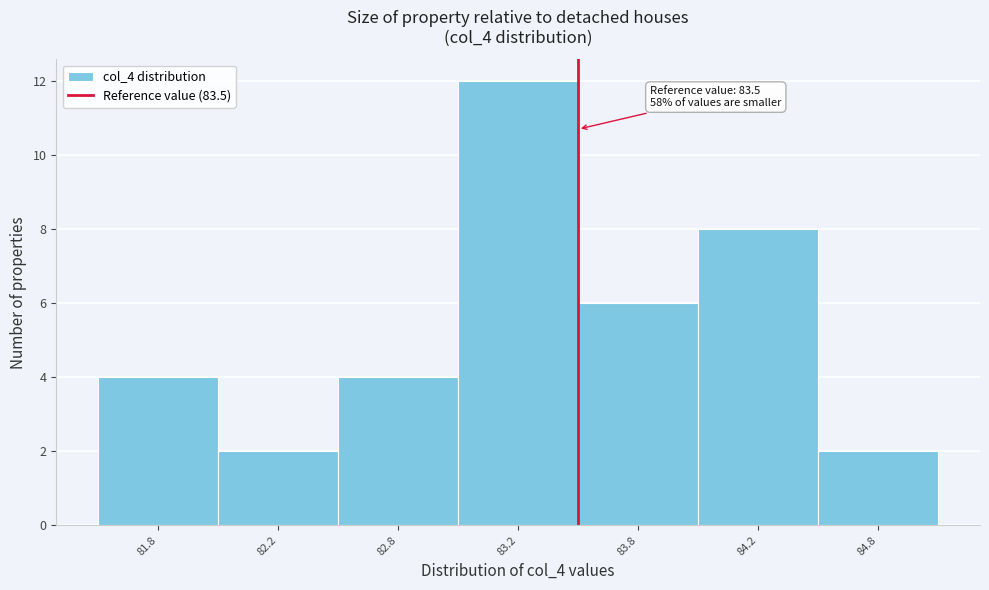

Reading right to left, what are all the values shown in this chart?

84.8=2	84.2=8	83.8=6	83.2=12	82.8=4	82.2=2	81.8=4